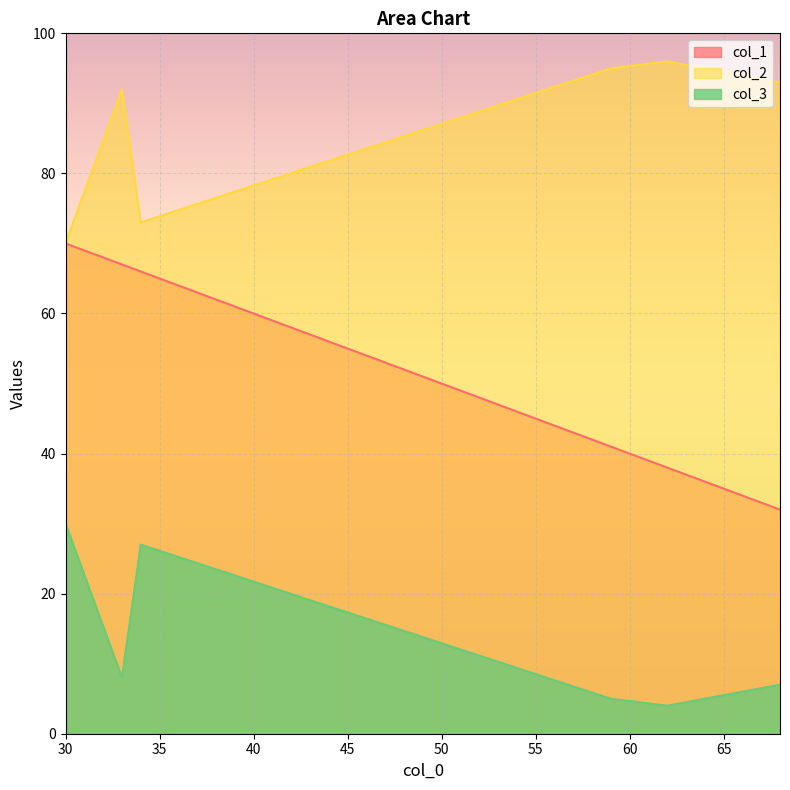

What is the average value of the col_3 series?

14